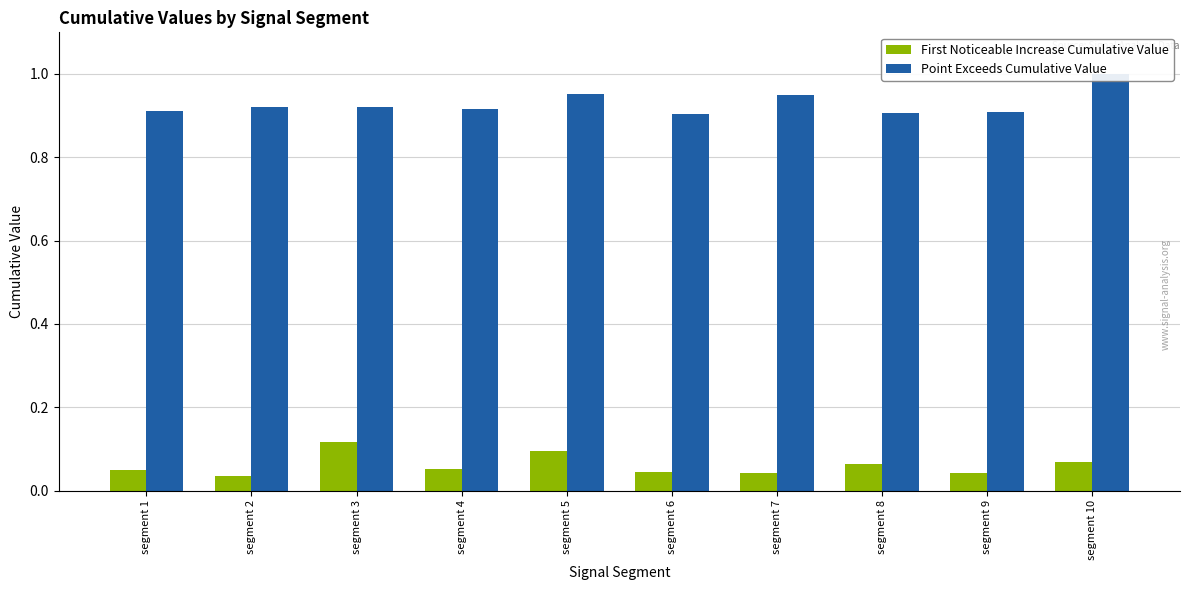

What are all the series names shown in the legend?

First Noticeable Increase Cumulative Value, Point Exceeds Cumulative Value